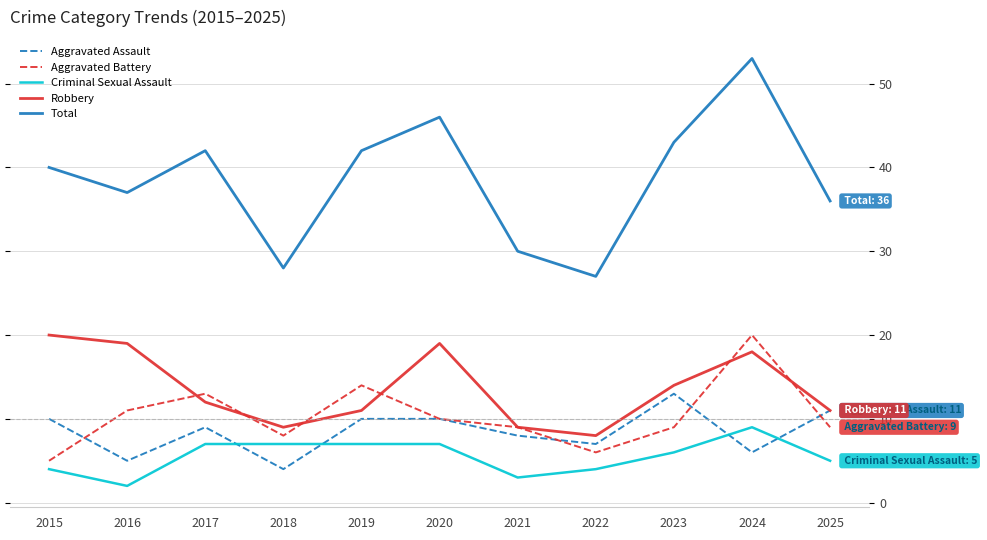

What is the approximate value of Criminal Sexual Assault at 2017?

7